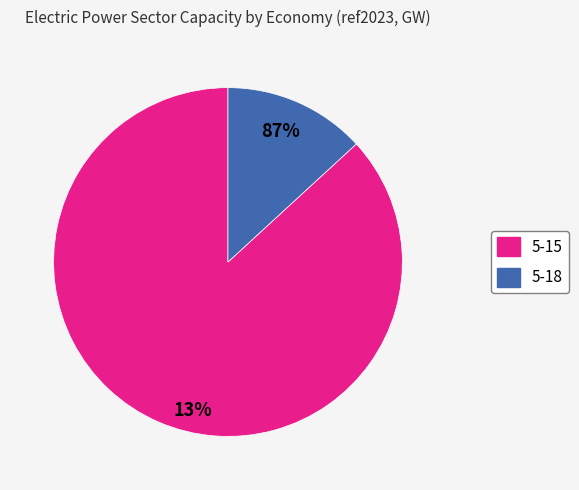

True or false: 5-18 accounts for 20% of the total.

False